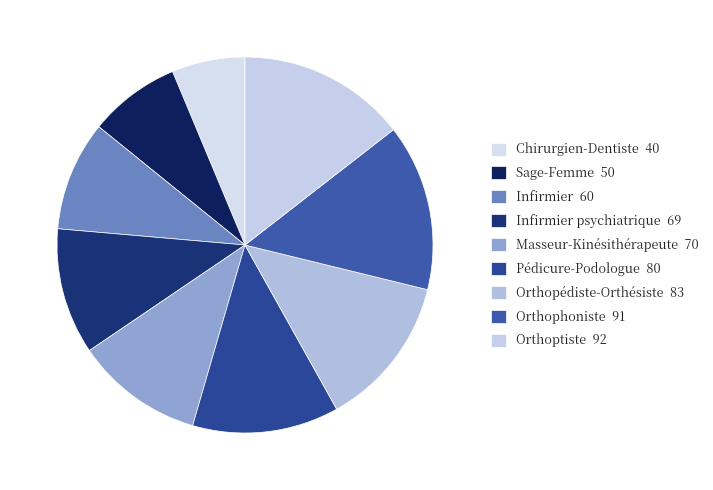

How many slices are in this pie chart?

9